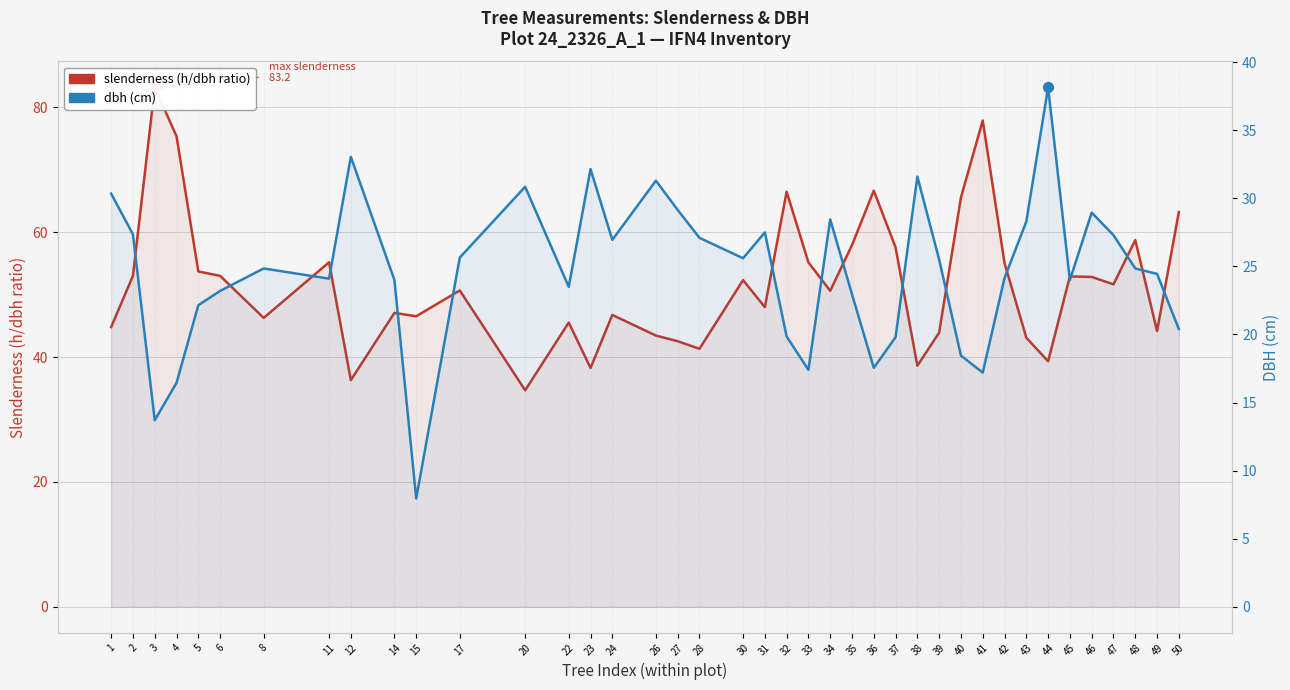

Which series reaches the minimum Y coordinate?

dbh